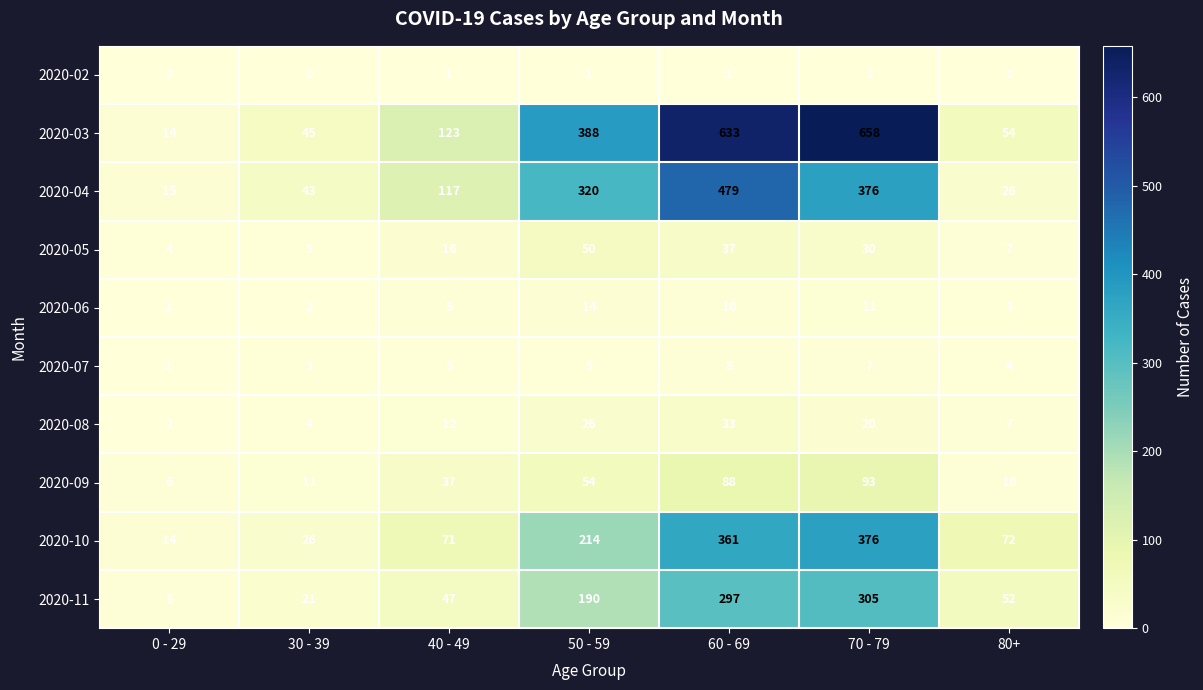

What is the difference between the highest and lowest values at 40 - 49?

122